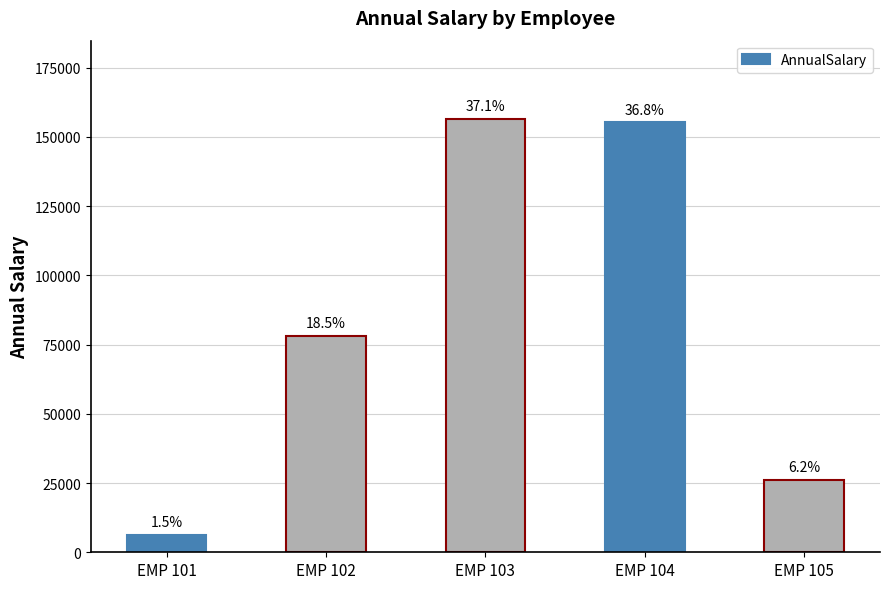

What is the difference between the values at EMP 104 and EMP 101?

148980.0